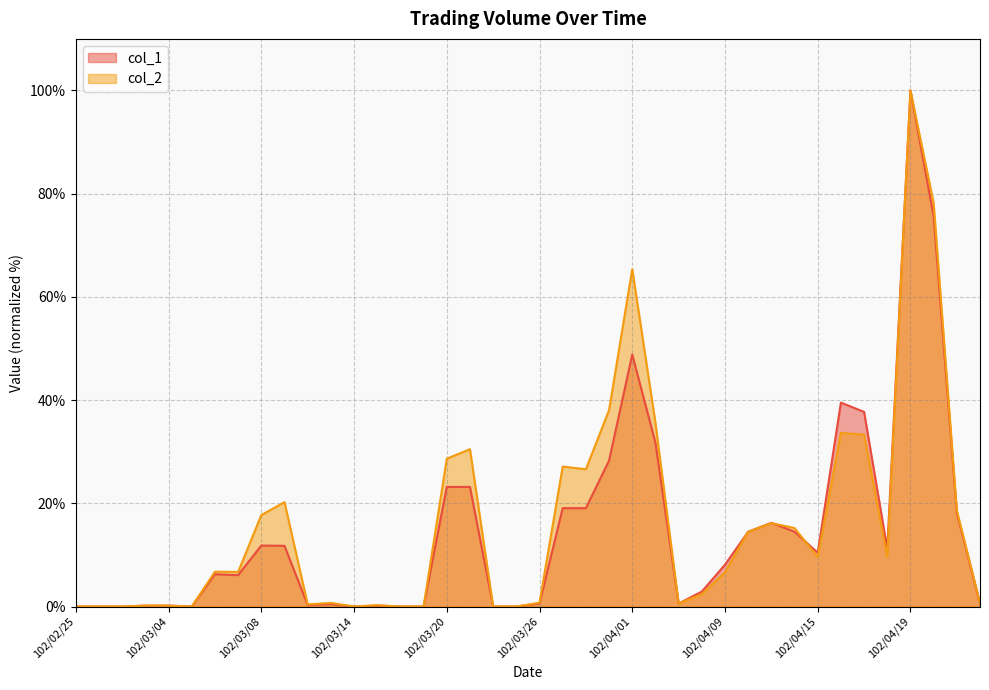

What are all the series names shown in the legend?

col_1, col_2